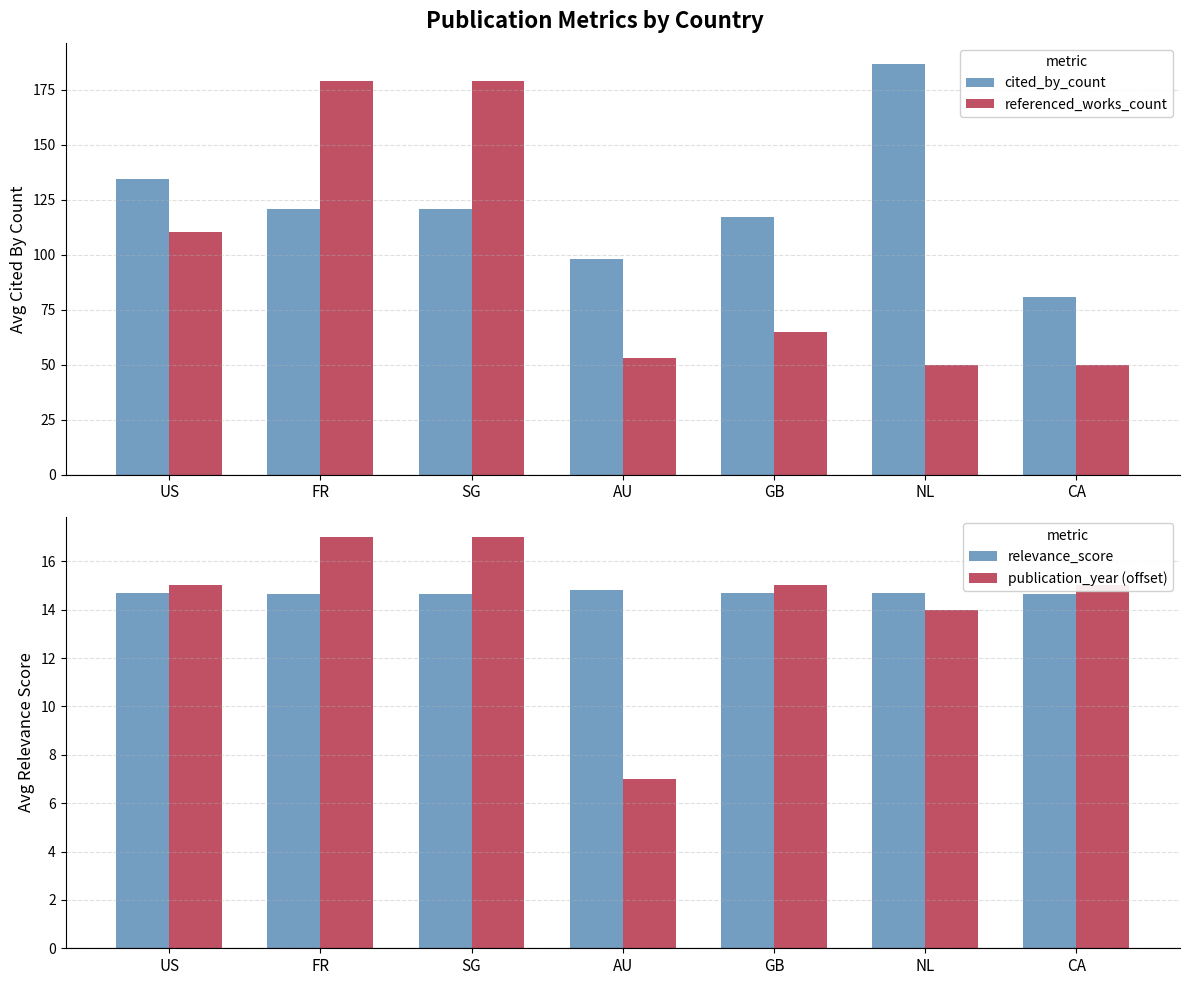

Between CA and GB, which is larger?

GB